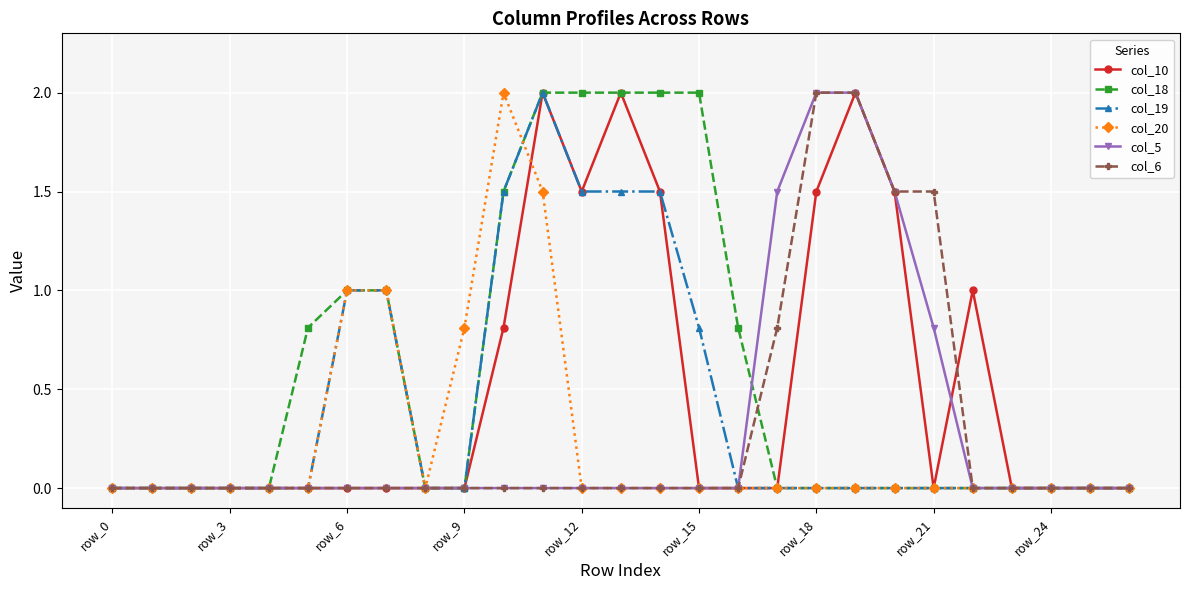

What is the maximum value shown in the chart?

2.0